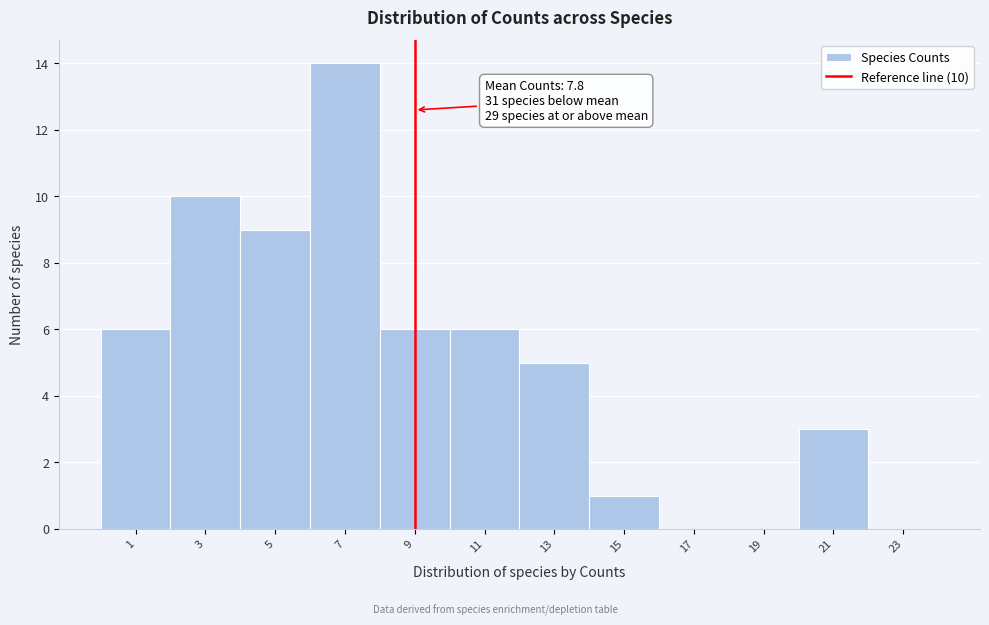

Reading right to left, transcribe all the data shown in this chart.

23=0	21=3	19=0	17=0	15=1	13=5	11=6	9=6	7=14	5=9	3=10	1=6